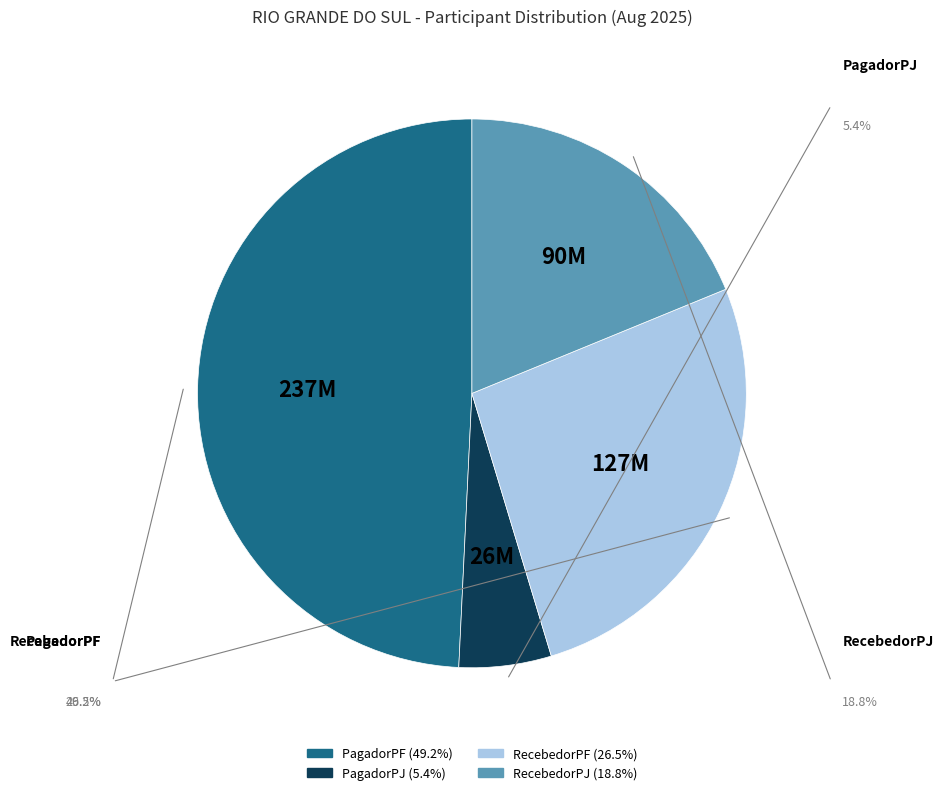

How many segments does this pie chart have?

4